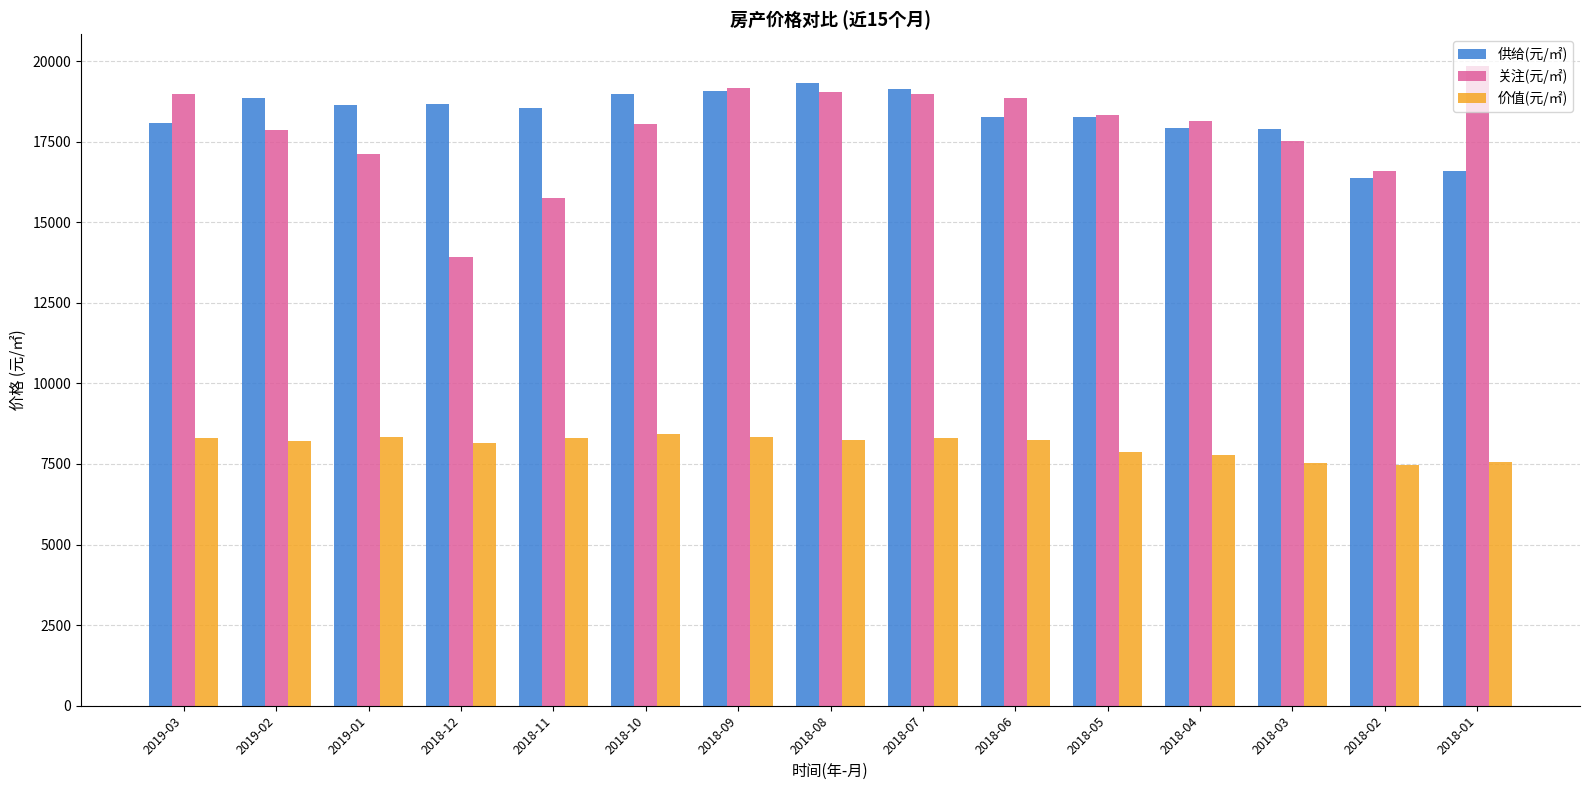

What is the sum of all 供给(元/㎡) values?

274616